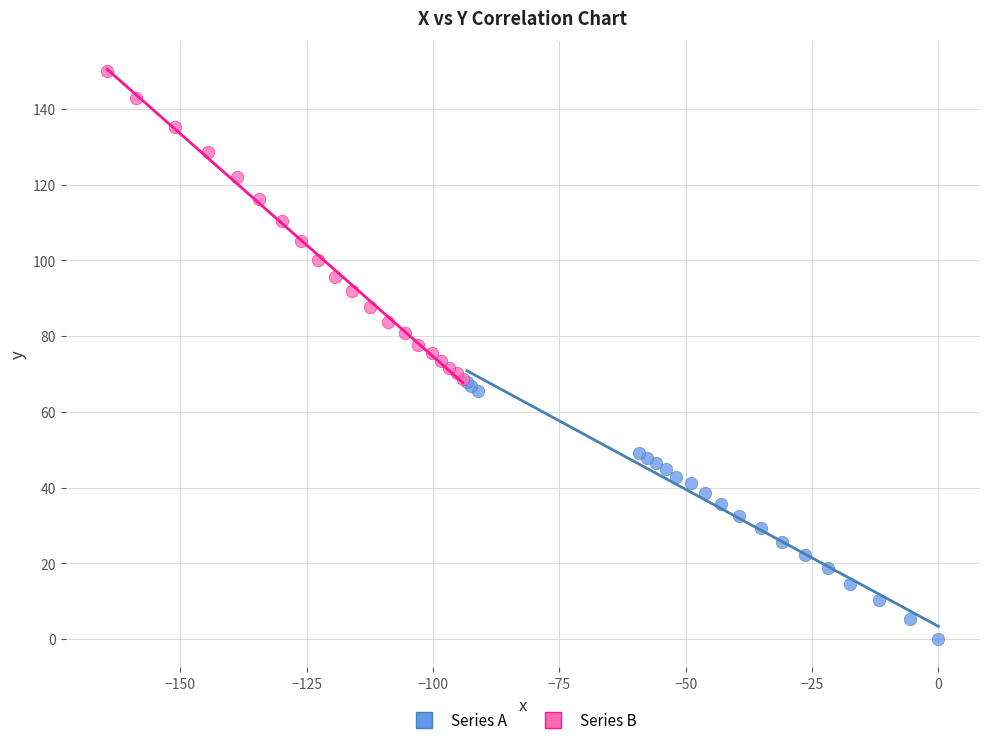

Which series contains the highest Y value?

Series B